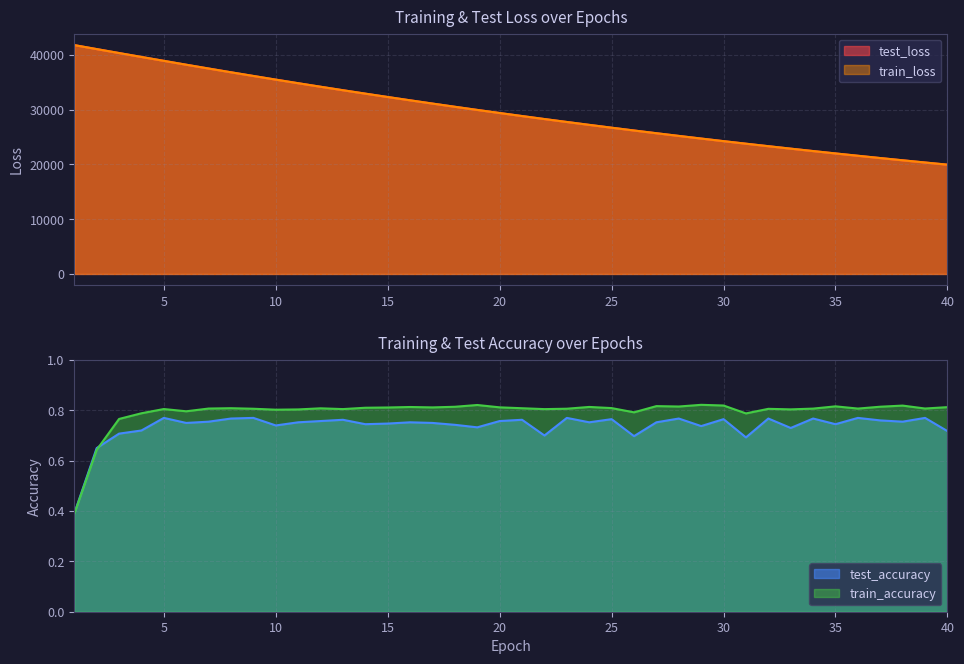

True or false: train_accuracy and test_loss cross at least once.

False